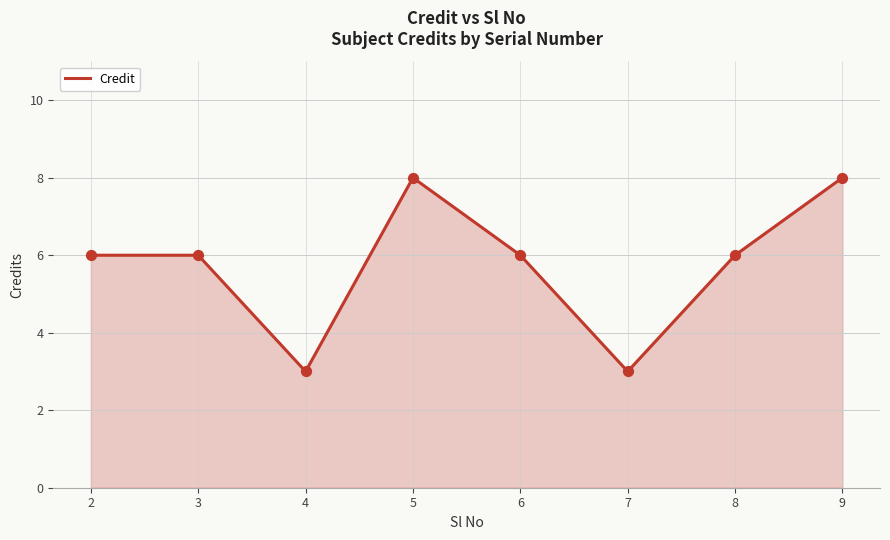

What is the change in value from 2 to 5?

+2